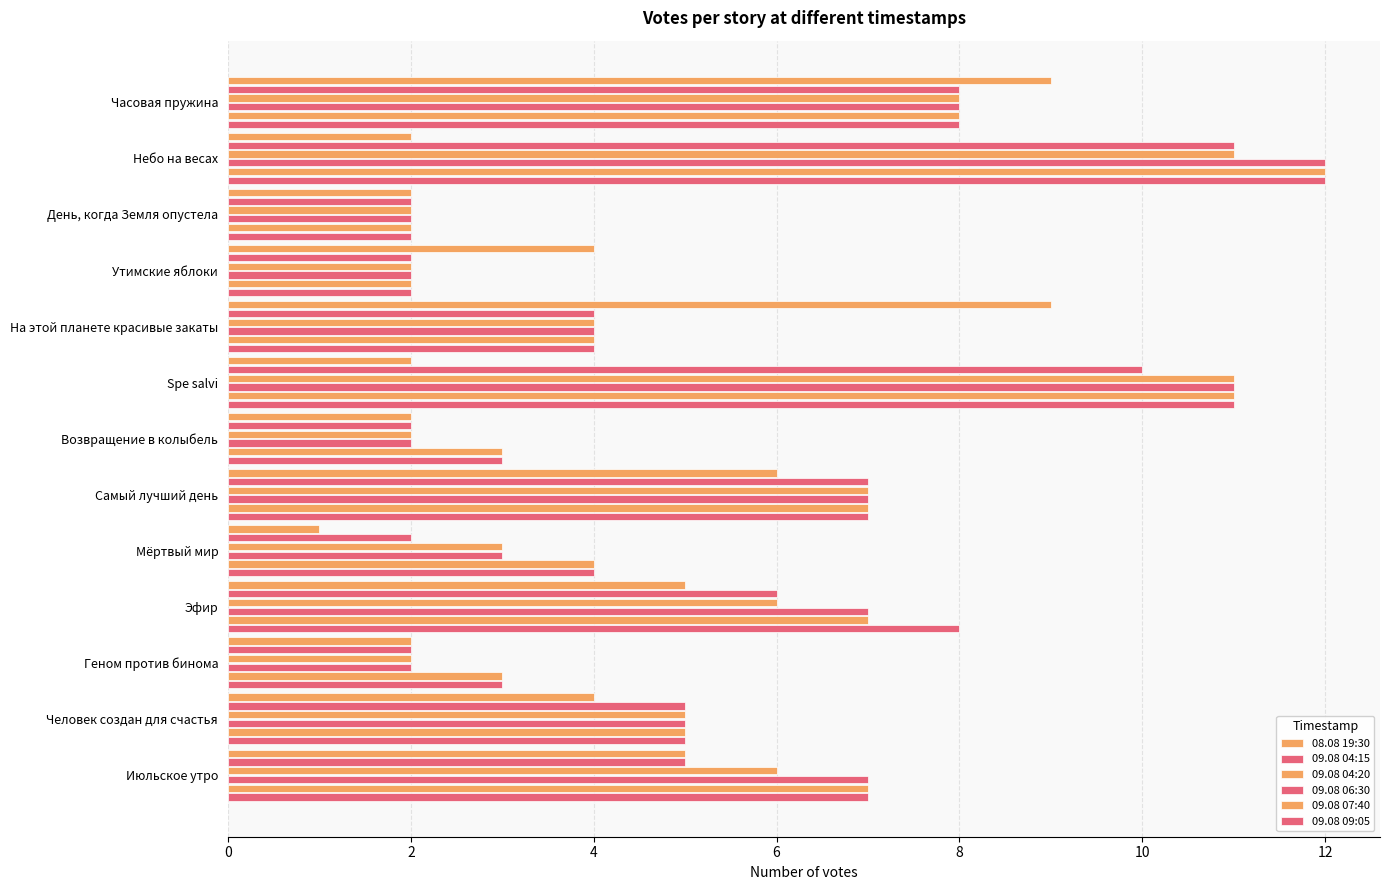

How many categories are shown in the chart?

13